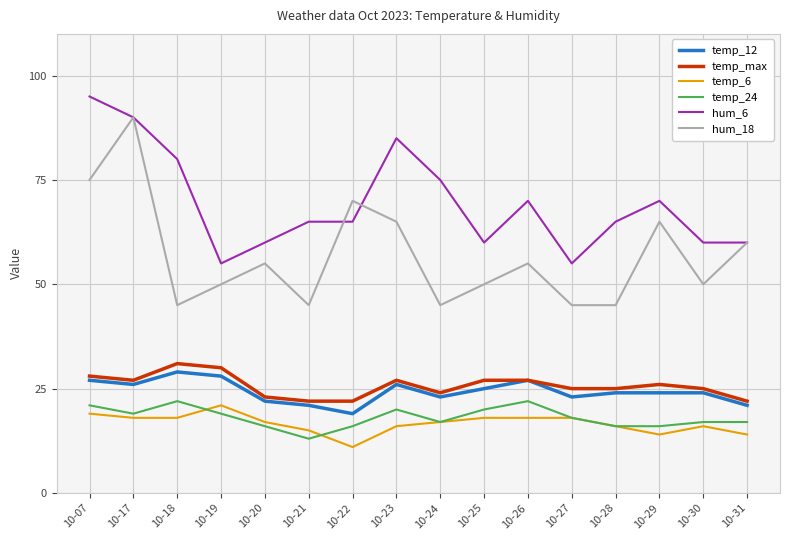

Which category has the lowest value in the temp_6 series?

10-22